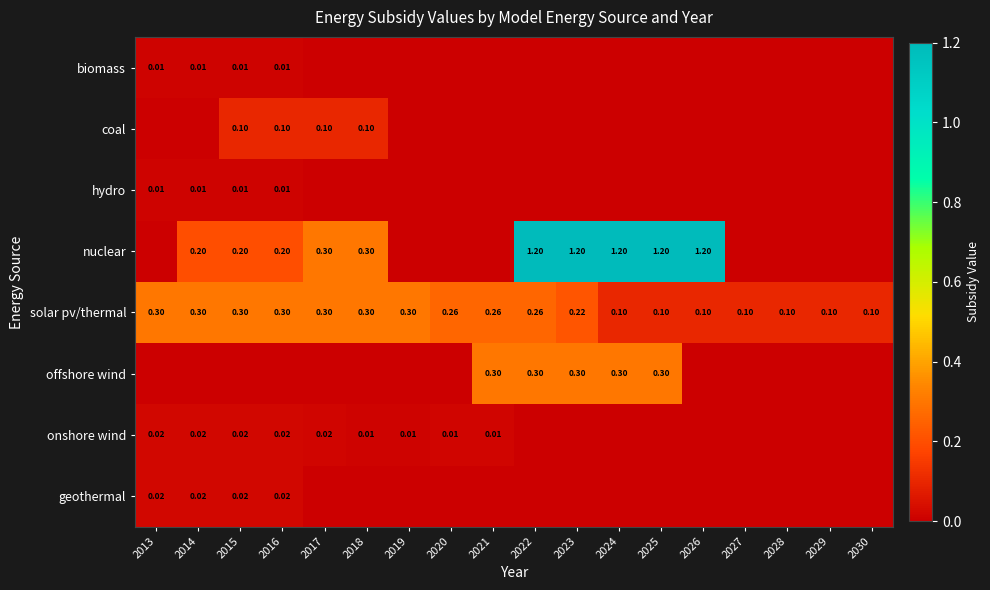

List the labels in order of biomass value, smallest first.

2017, 2018, 2019, 2020, 2021, 2022, 2023, 2024, 2025, 2026, 2027, 2028, 2029, 2030, 2013, 2014, 2015, 2016